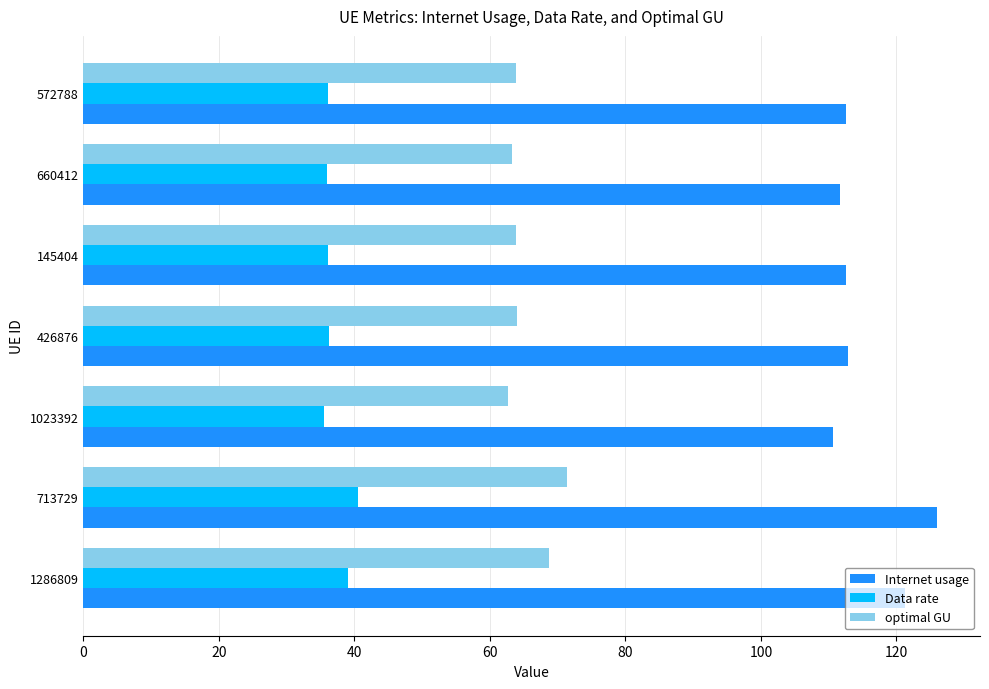

How many series are shown in this chart?

3